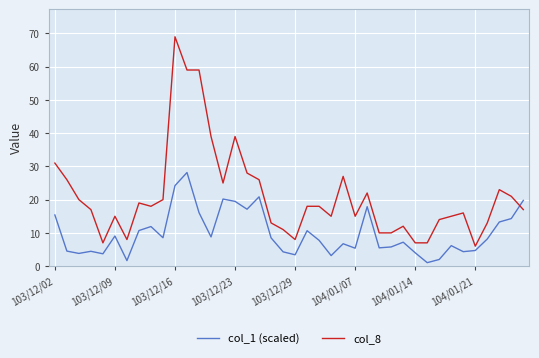

What is the highest value of the col_1 (scaled) series?

28.2